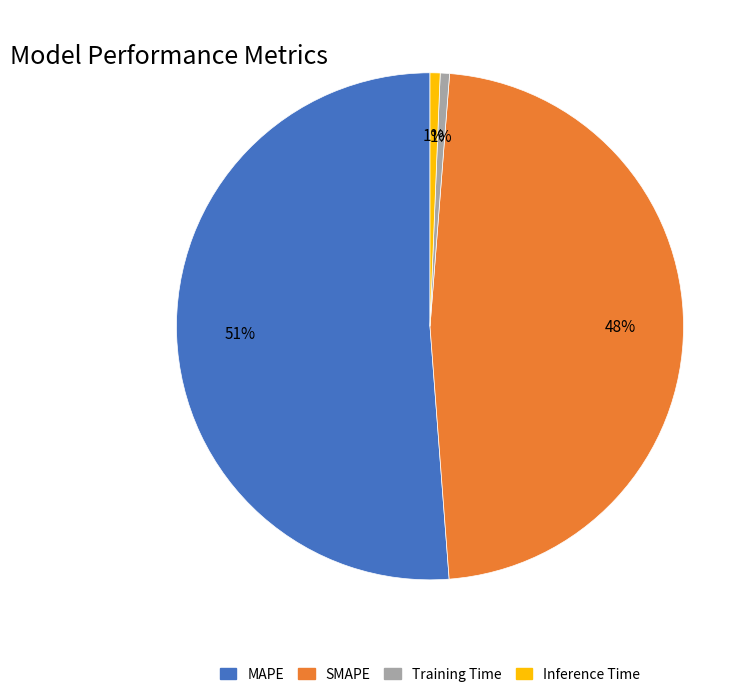

Between Inference Time and MAPE, which is larger?

MAPE